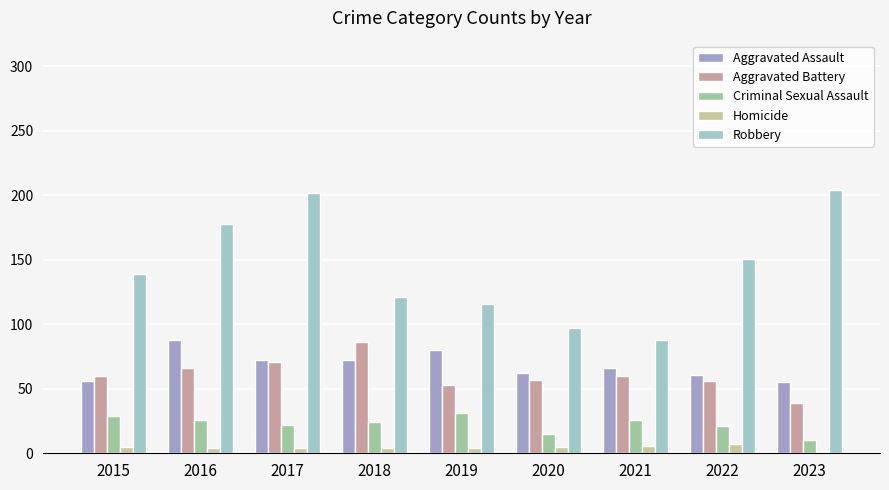

Is it true that Criminal Sexual Assault equals 26 at 2021?

True